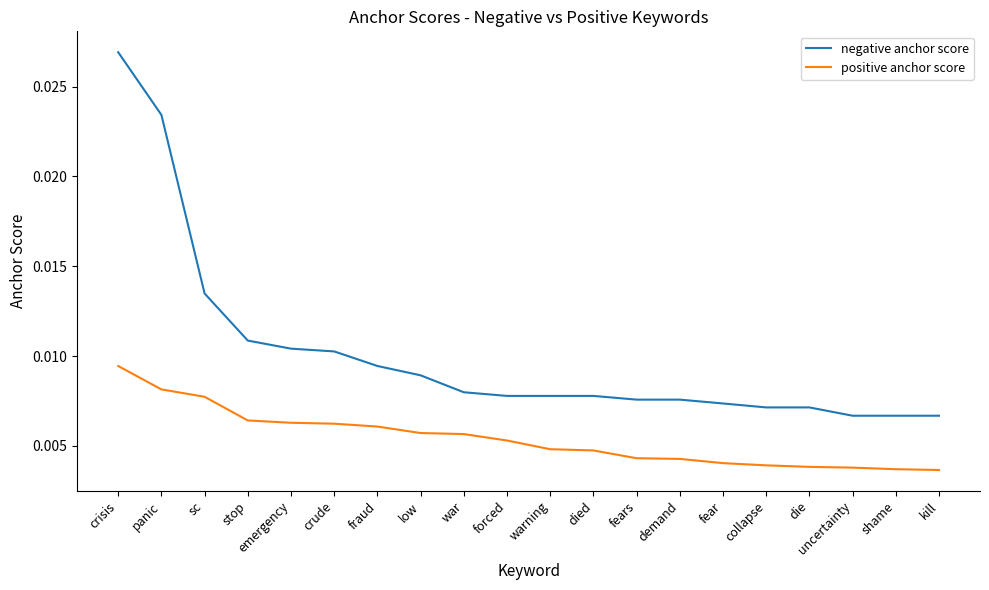

Which series has the largest total across all categories?

negative anchor score